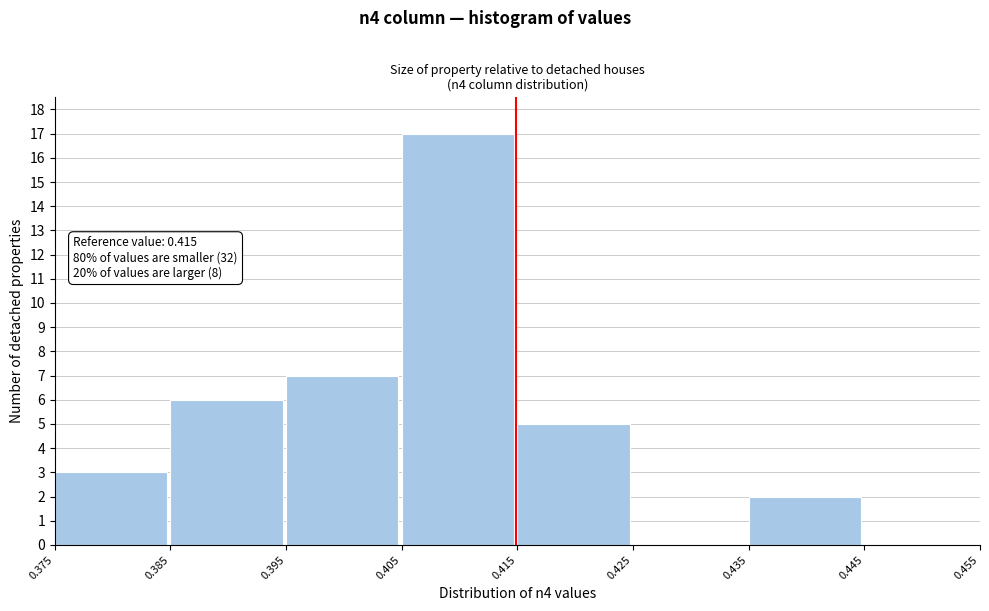

Which range on the x-axis has the tallest bar?

0.405 to 0.415